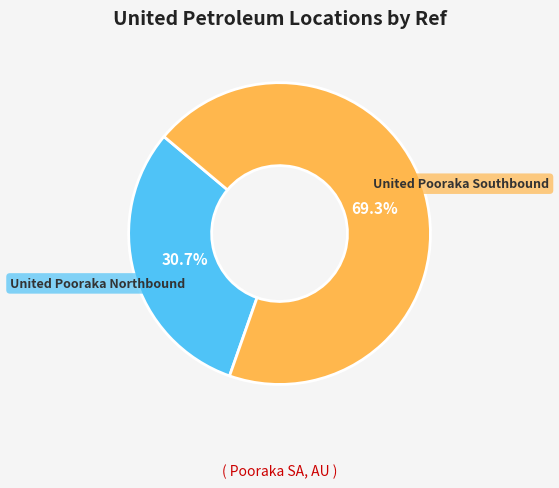

Which slice is the largest?

United Pooraka Southbound